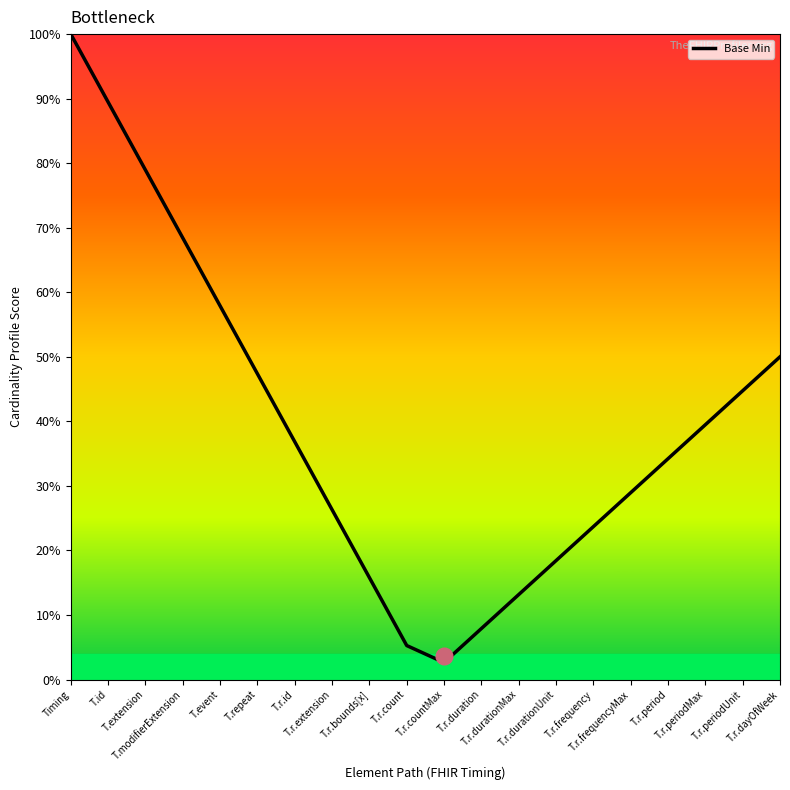

Is this an area chart (filled region under the line)?

No